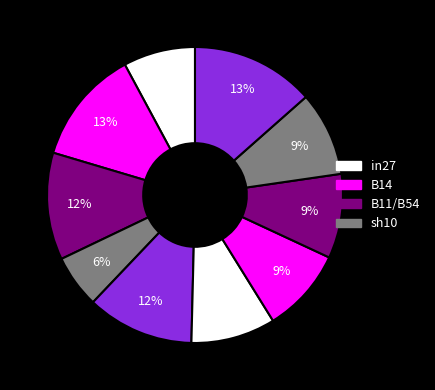

How many slices are in this pie chart?

10